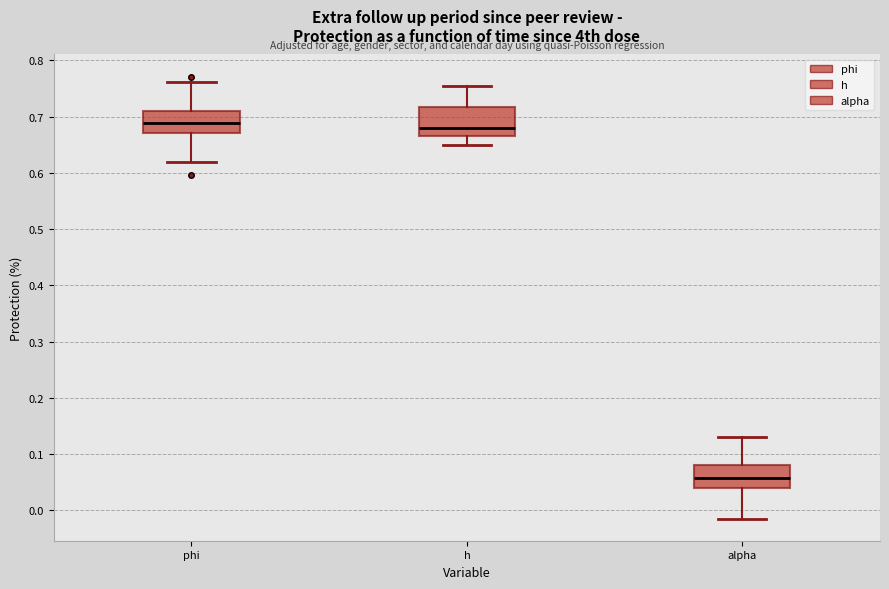

Reading left to right, read every box against the y-axis: the position of its median line, the range the box covers, and the ends of its whiskers. The values are not printed on the chart, so give them approximately, as read against the axis.

phi: median 0.69, box 0.67 to 0.71, whiskers 0.62 to 0.76
h: median 0.68, box 0.67 to 0.72, whiskers 0.65 to 0.75
alpha: median 0.06, box 0.04 to 0.08, whiskers -0.01 to 0.13